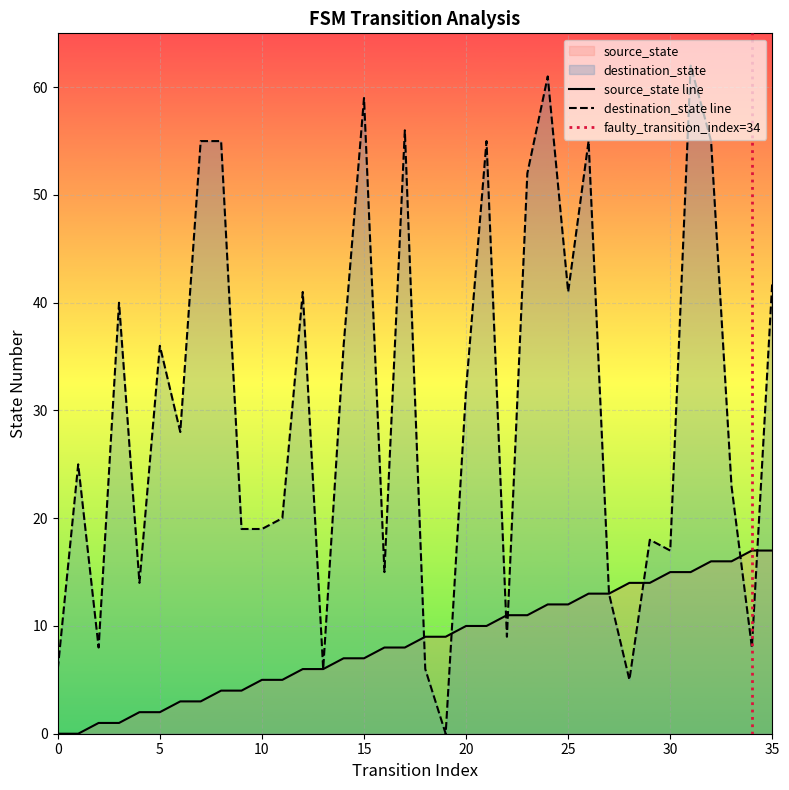

The source_state series shows 3 at 6. True or false?

True